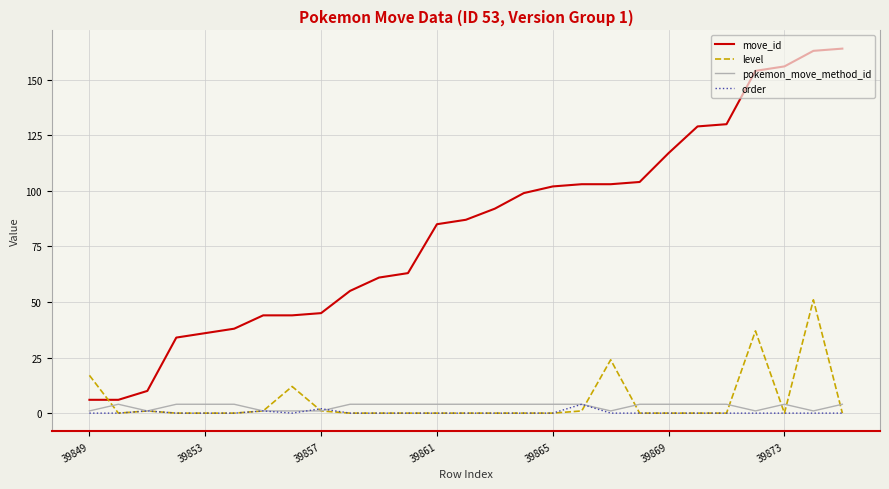

What is the maximum value shown in the chart?

164